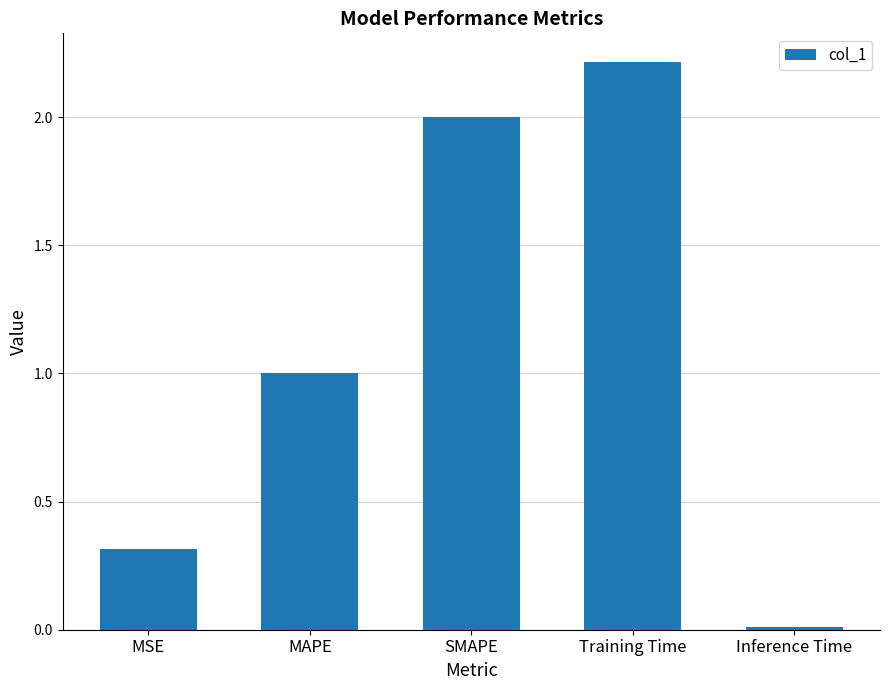

At which category does the chart reach its peak across all series?

Training Time